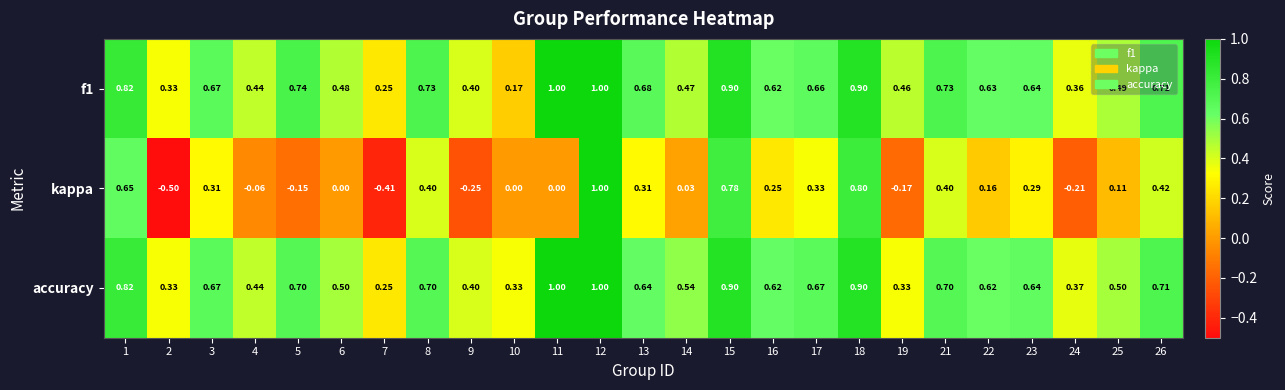

Is the value of kappa at 3 greater than the value of f1 at 14?

No